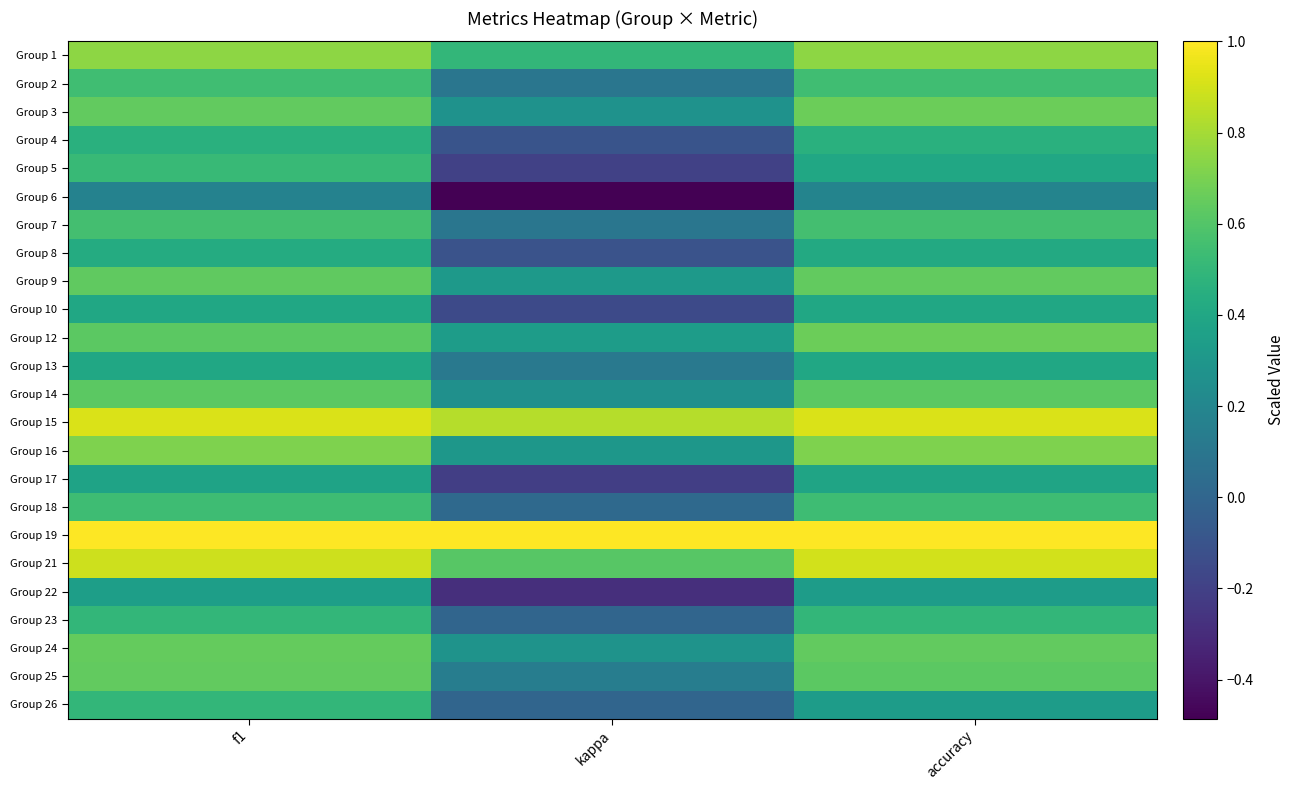

What is the smallest value displayed?

-0.5